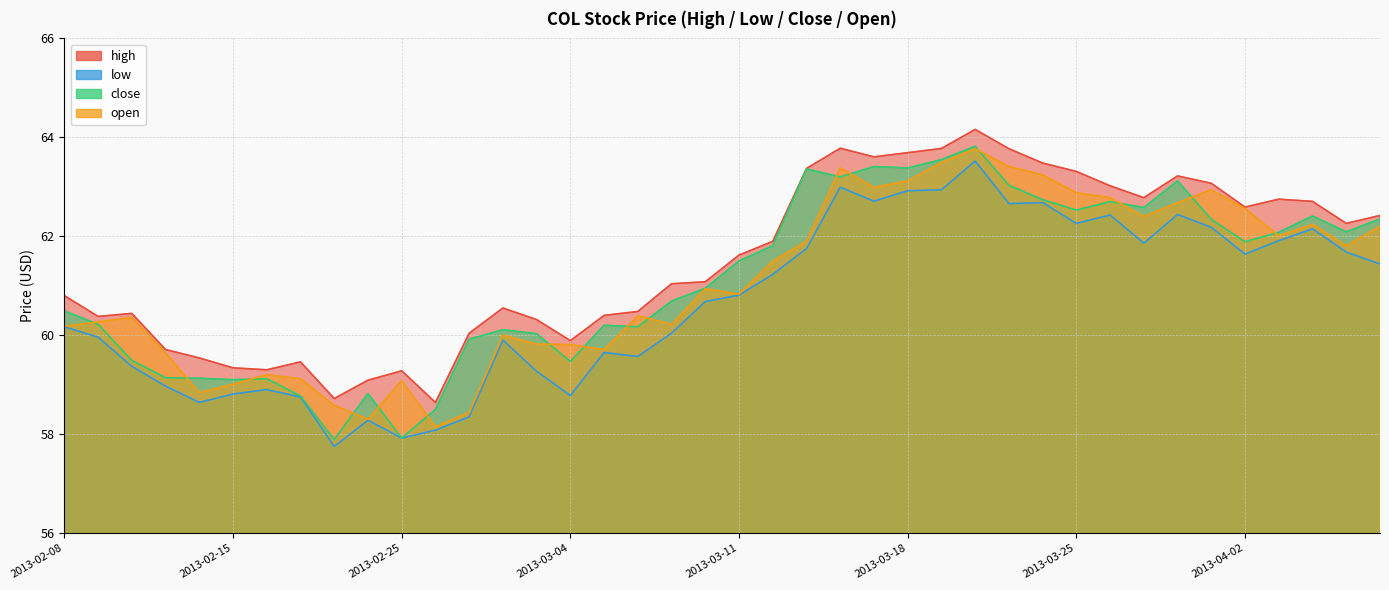

Is the value of high at 2013-03-15 greater than the value of low at 2013-03-14?

Yes